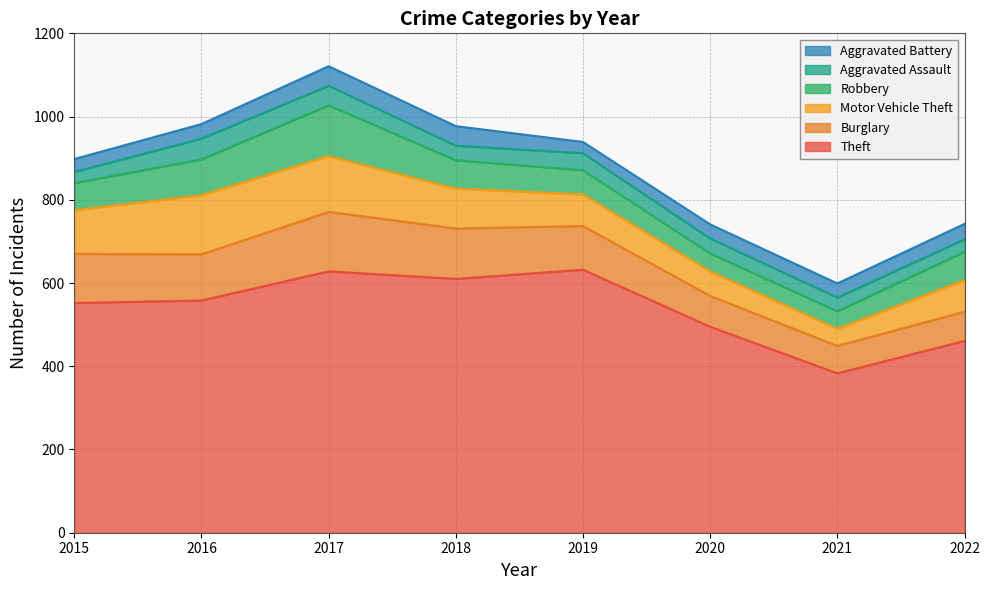

What is the difference between the Theft values at 2018 and 2019?

22